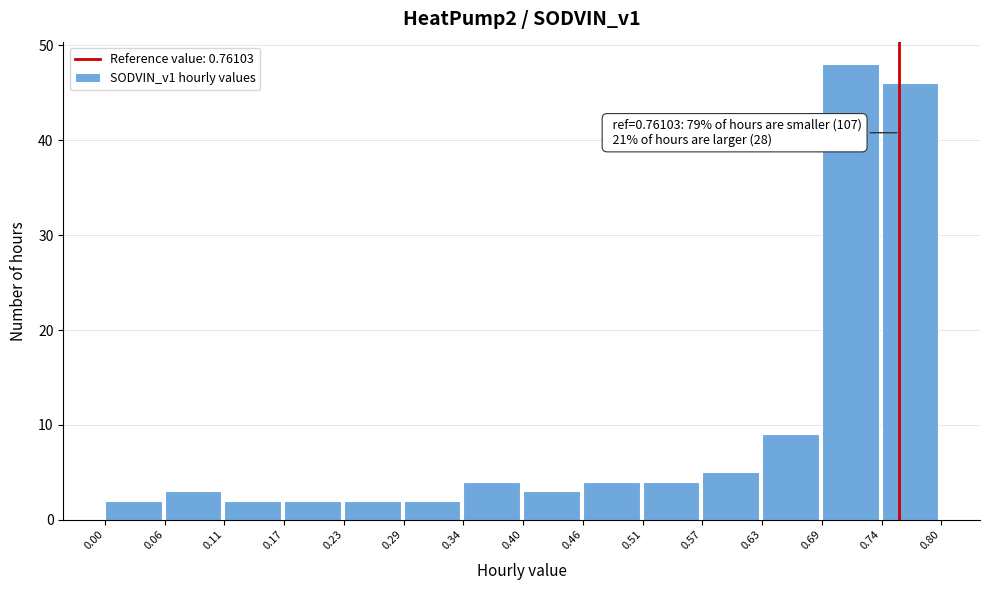

Which range on the x-axis has the tallest bar?

0.69 to 0.74